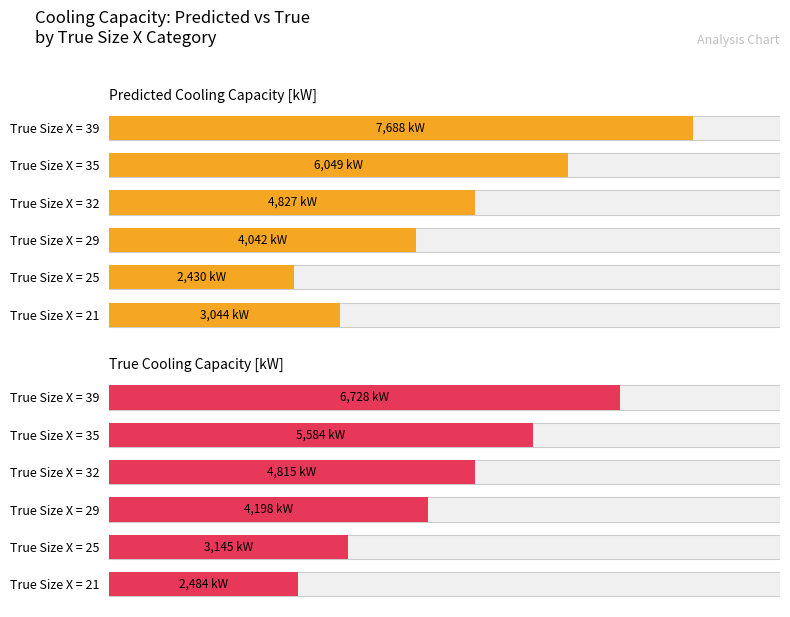

The value of True Cooling Capacity [kW] at True Size X = 21 is 2483.7. True or false?

True